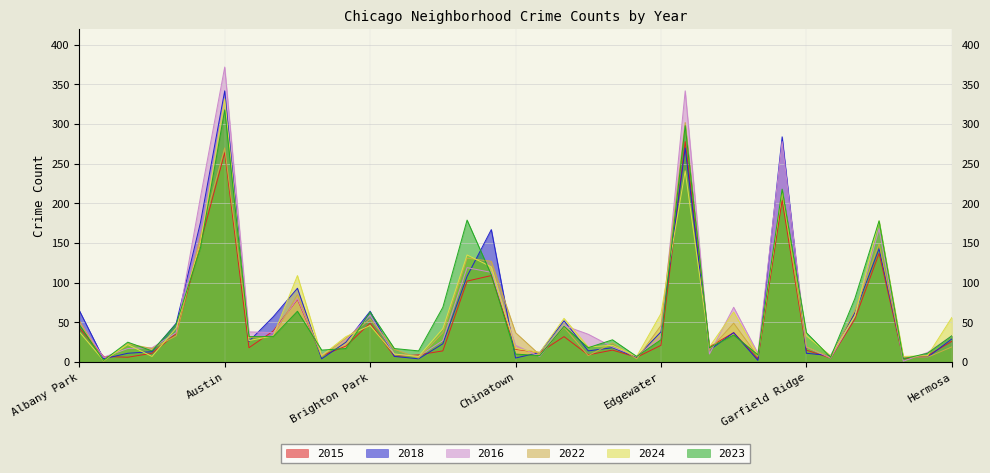

How many data points in 2018 are less than 25?

18